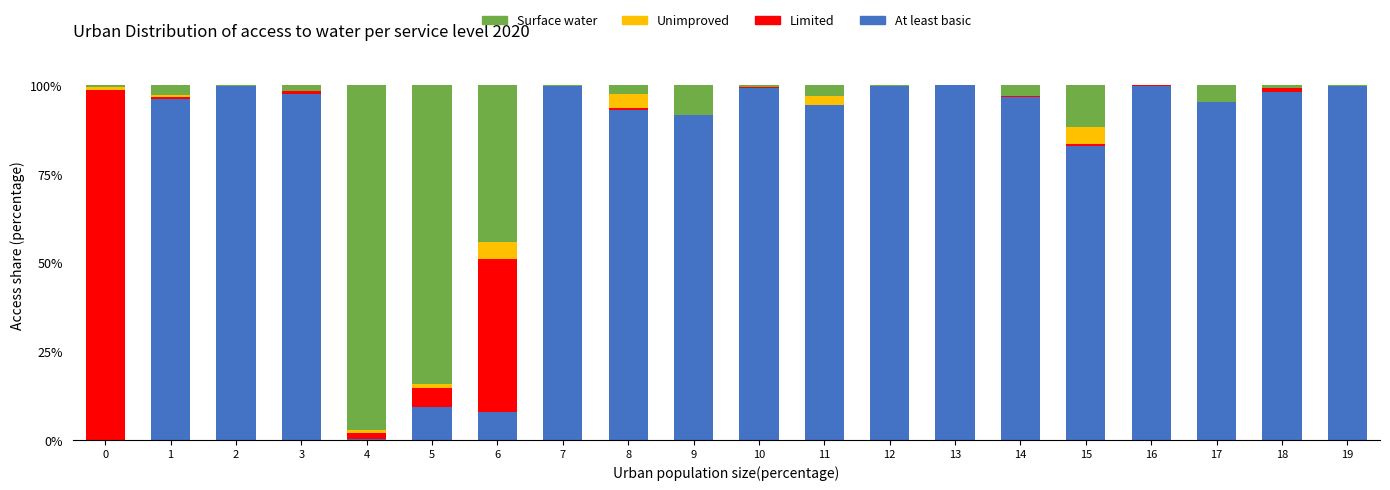

Which series has the largest range (max minus min)?

At least basic